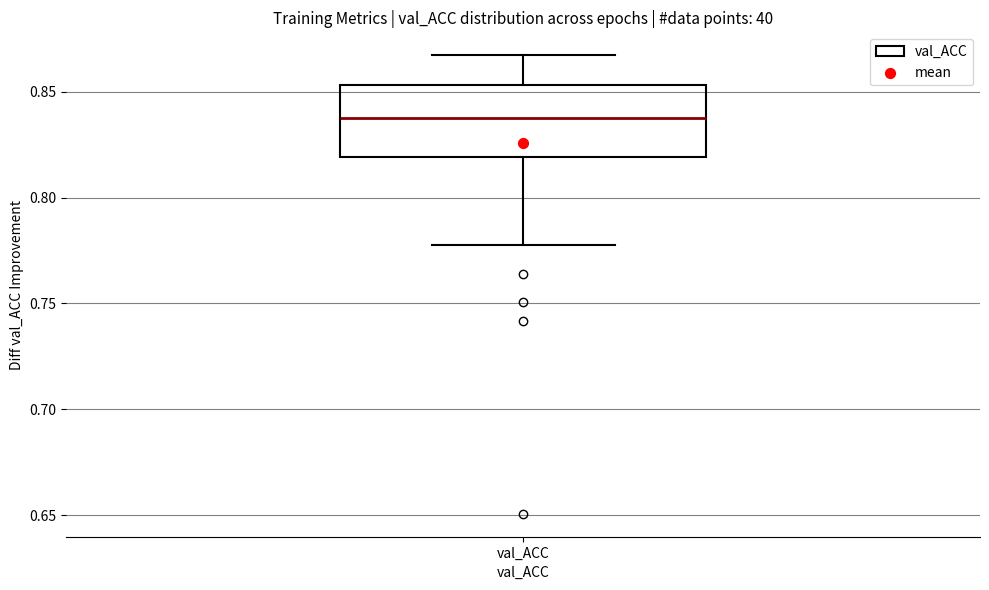

Where is the lower edge of the box for val_ACC on the y-axis? The values are not printed on the chart, so give them approximately, as read against the axis.

0.820